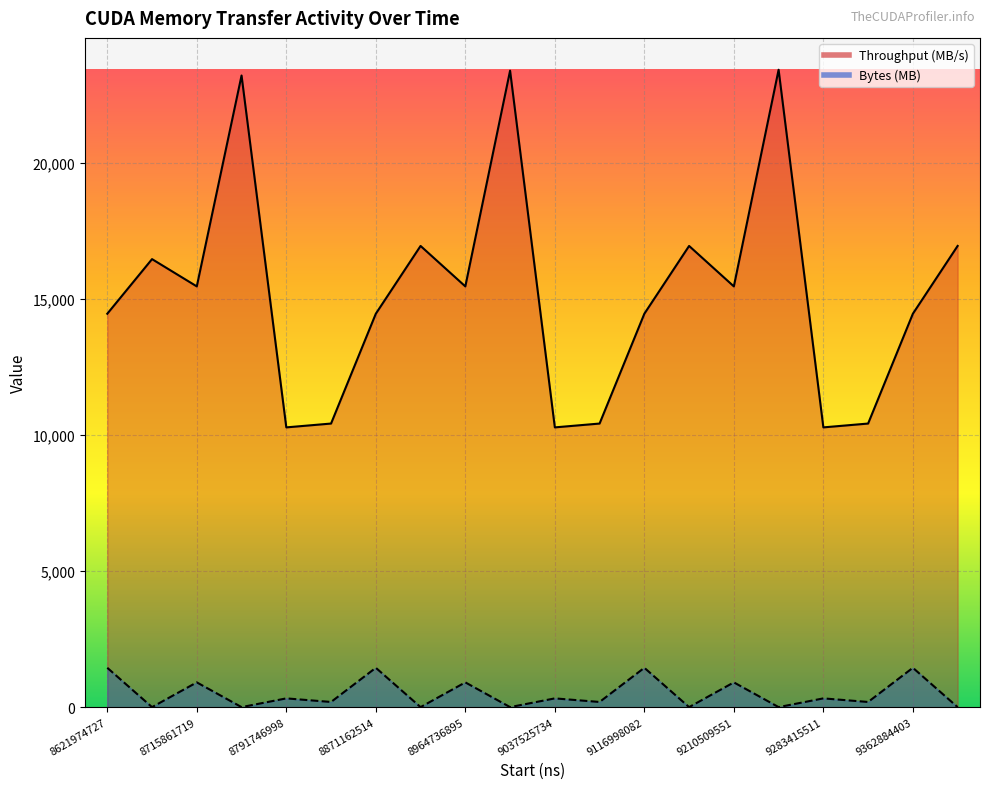

Is it true that Throughput (MB/s) equals 10416.9 at 9068777312?

True